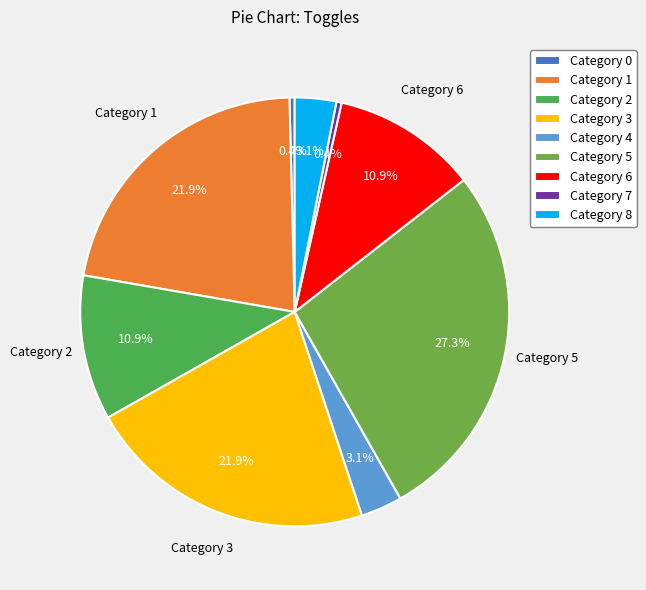

Rank the categories by value from highest to lowest.

5, 1, 3, 2, 6, 4, 8, 0, 7